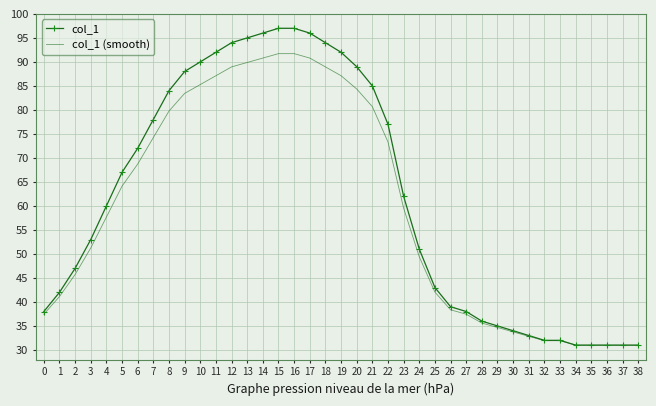

Is the value of col_1 (smooth) at 17 greater than the value of col_1 at 5?

Yes